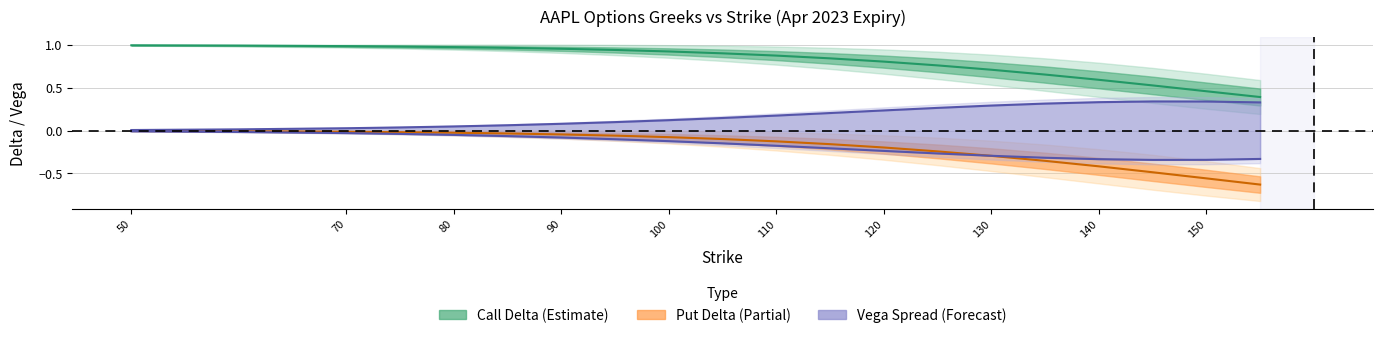

Between 155 and 70, which is larger?

70